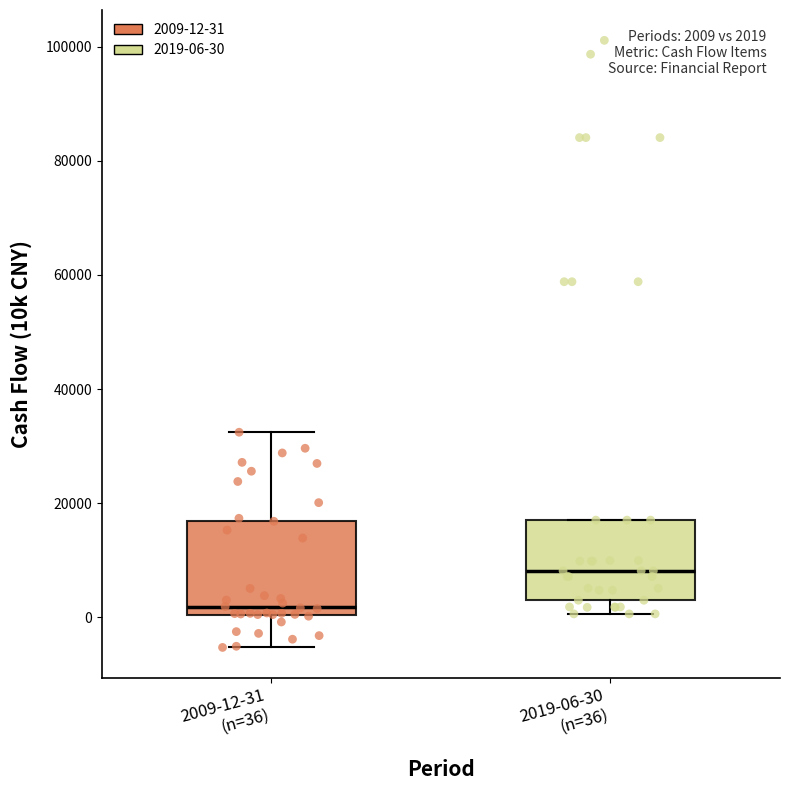

Which box's median line is the lowest?

2009-12-31 (n=36)